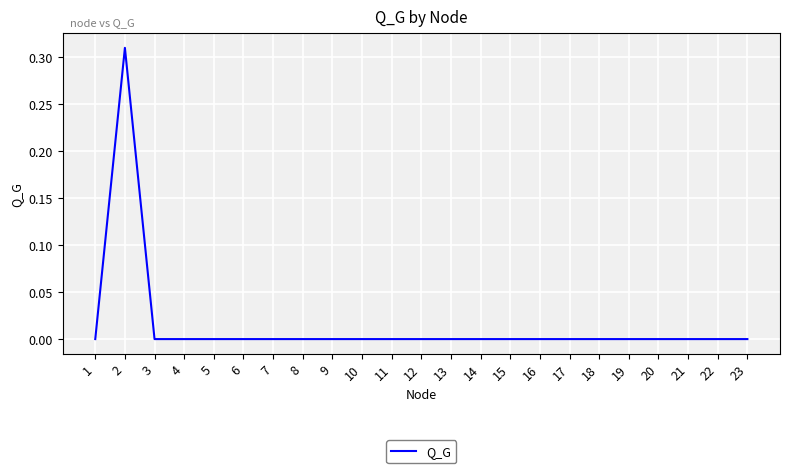

Is it true that the value at 21 is 0.0?

True